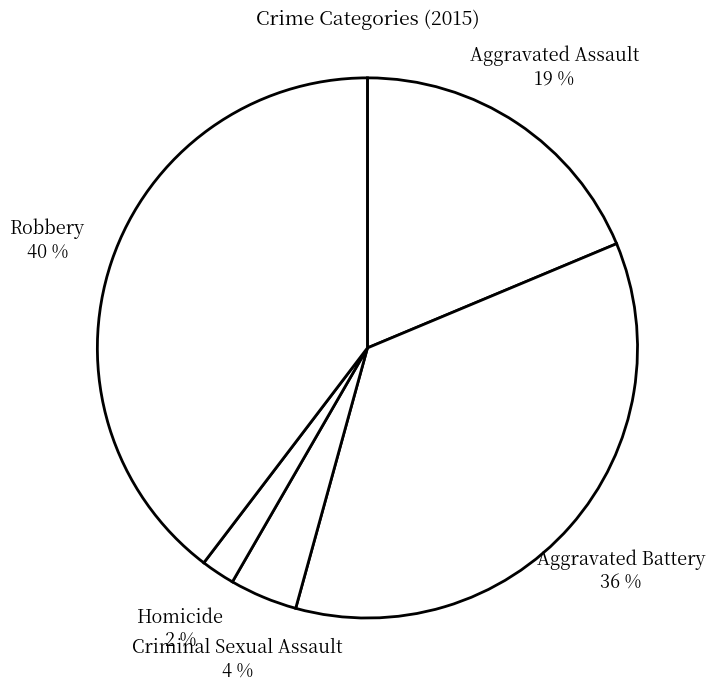

Approximately how many times larger is the value at Aggravated Assault compared to Aggravated Battery?

0.5